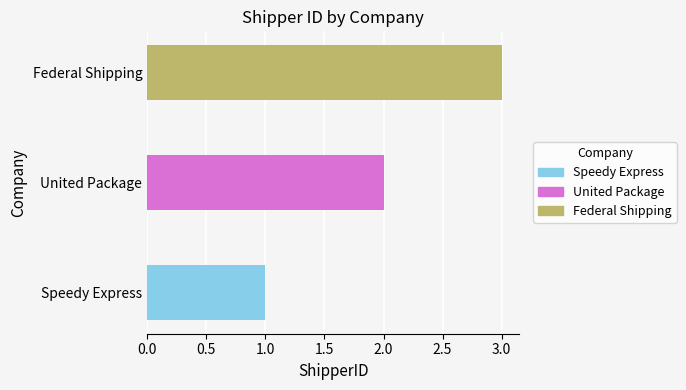

What is the greatest value displayed?

3